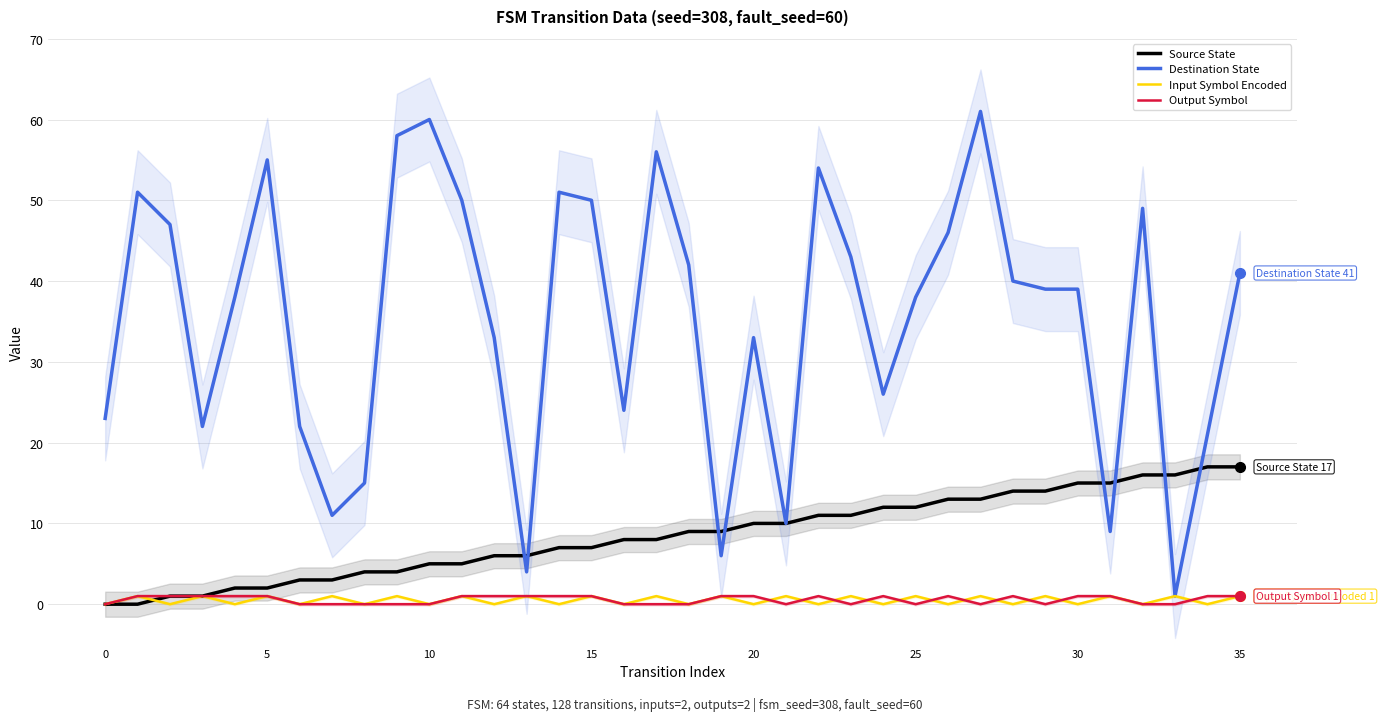

What is the sum of all Destination State values?

1268